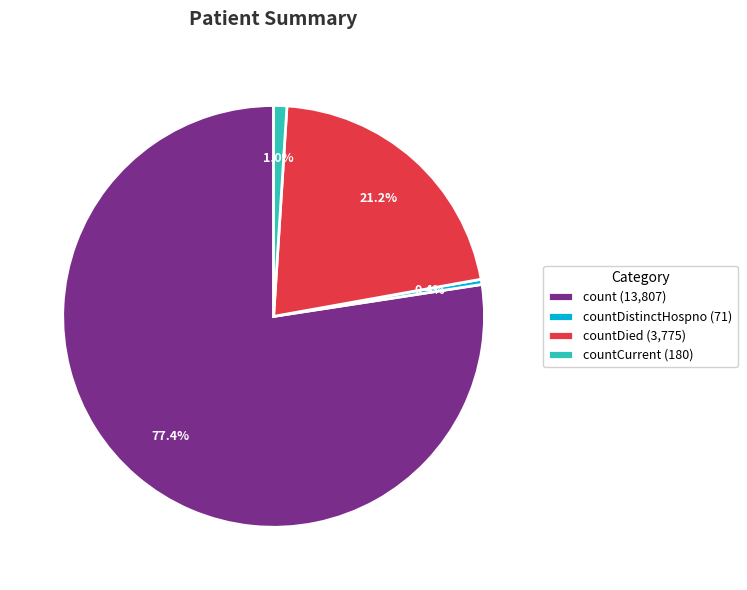

How many segments does this pie chart have?

4